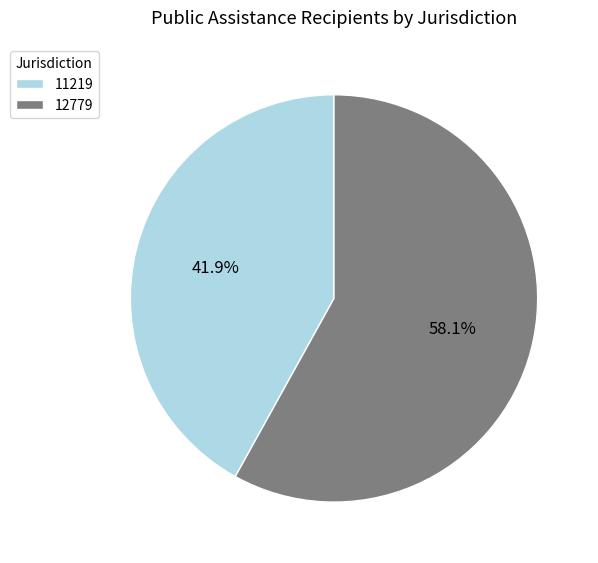

To the nearest percent, what is the difference between the largest and smallest slice percentages?

16%